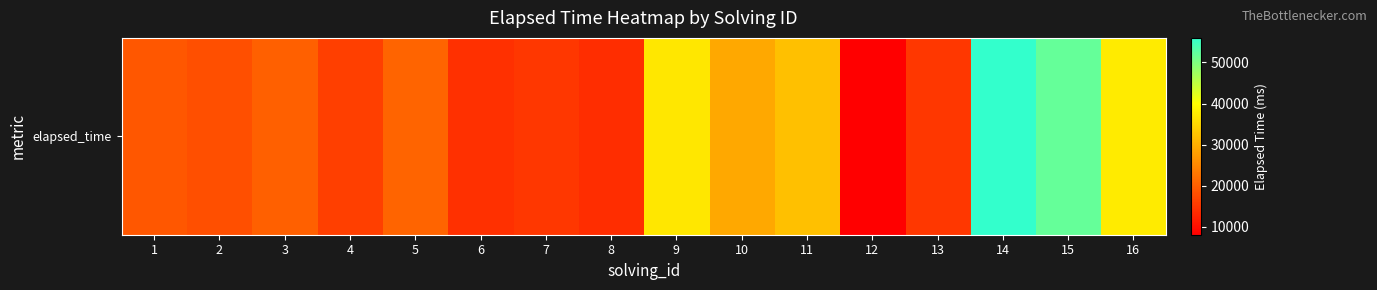

Reading right to left, extract all data points from this chart.

16=37500	15=52000	14=56000	13=15000	12=8000	11=32000	10=29000	9=37000	8=13666	7=15000	6=14000	5=20666	4=16000	3=20000	2=18000	1=19000